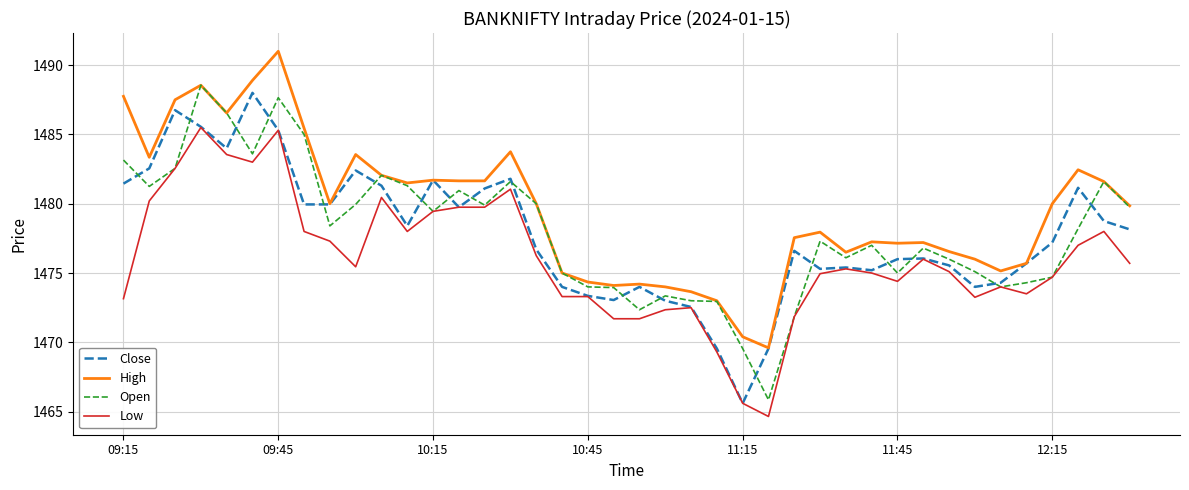

How many intersections are there between Open and Close?

18